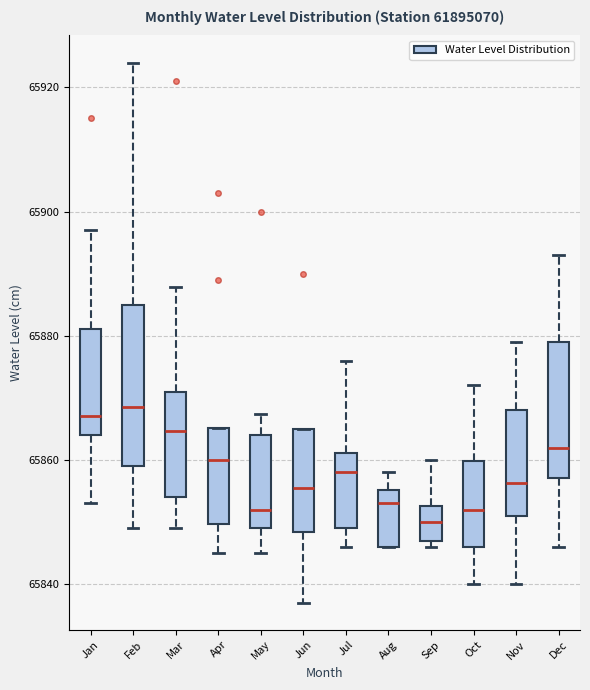

Reading left to right, transcribe this box plot: for each box, give where its median line is, the range the box spans, and where its two whiskers end, as read against the y-axis. The values are not printed on the chart, so give them approximately, as read against the axis.

Jan: median 65868, box 65864 to 65882, whiskers 65854 to 65898
Feb: median 65868, box 65860 to 65886, whiskers 65850 to 65924
Mar: median 65864, box 65854 to 65872, whiskers 65850 to 65888
Apr: median 65860, box 65850 to 65866, whiskers 65846 to 65866
May: median 65852, box 65850 to 65864, whiskers 65846 to 65868
Jun: median 65856, box 65848 to 65864, whiskers 65838 to 65866
Jul: median 65858, box 65850 to 65862, whiskers 65846 to 65876
Aug: median 65854, box 65846 to 65856, whiskers 65846 to 65858
Sep: median 65850, box 65848 to 65852, whiskers 65846 to 65860
Oct: median 65852, box 65846 to 65860, whiskers 65840 to 65872
Nov: median 65856, box 65852 to 65868, whiskers 65840 to 65880
Dec: median 65862, box 65858 to 65880, whiskers 65846 to 65894